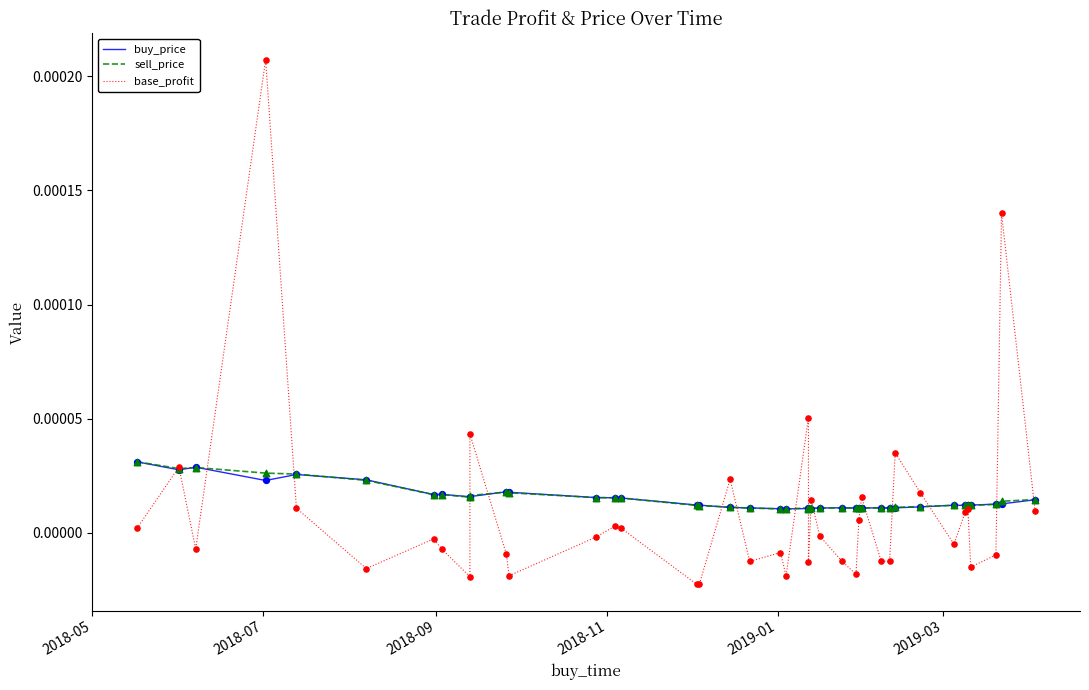

Which series contains the highest Y value?

base_profit